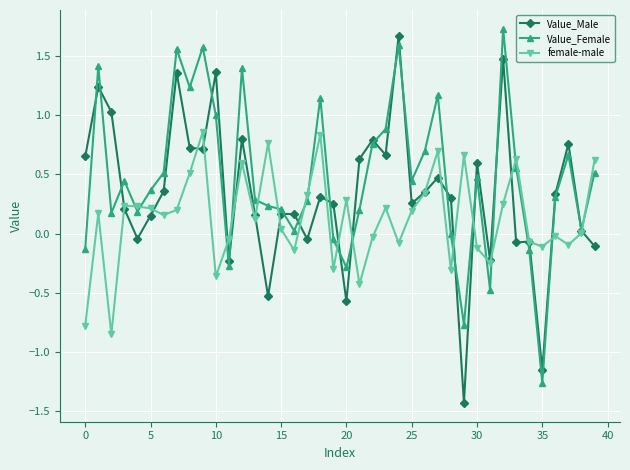

True or false: Value_Male and Value_Female cross at least once.

True